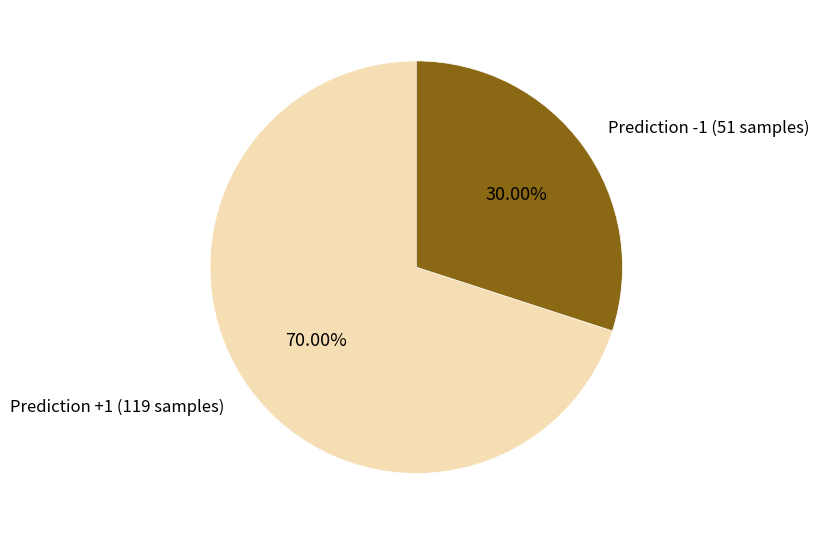

How many segments does this pie chart have?

2